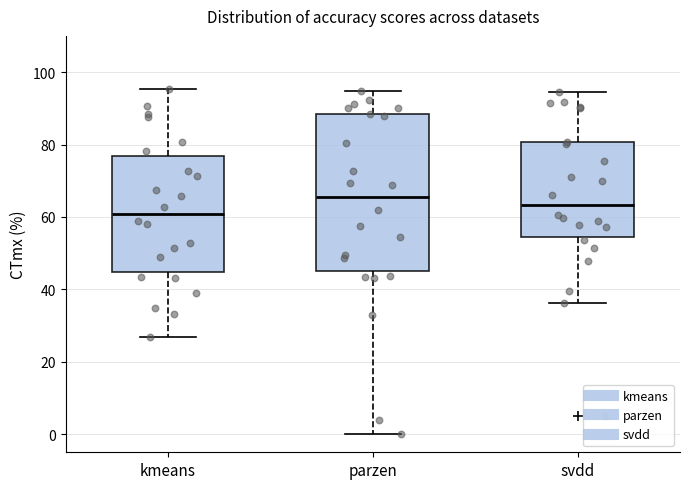

Which box's median line is the highest?

parzen